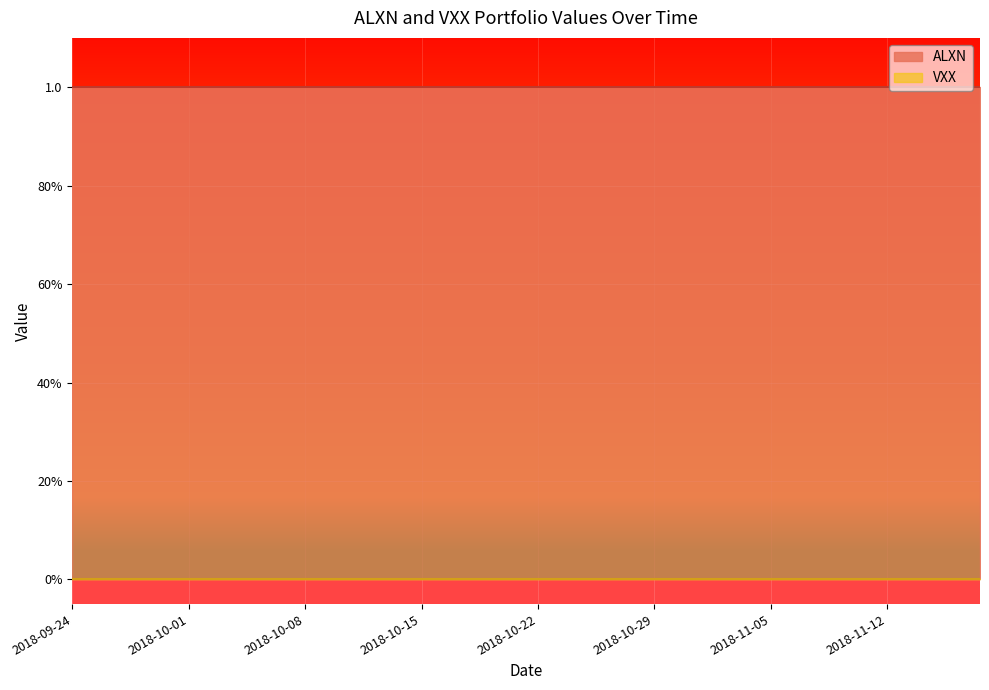

Which has a higher value, 2018-10-10 or 2018-11-14?

2018-10-10